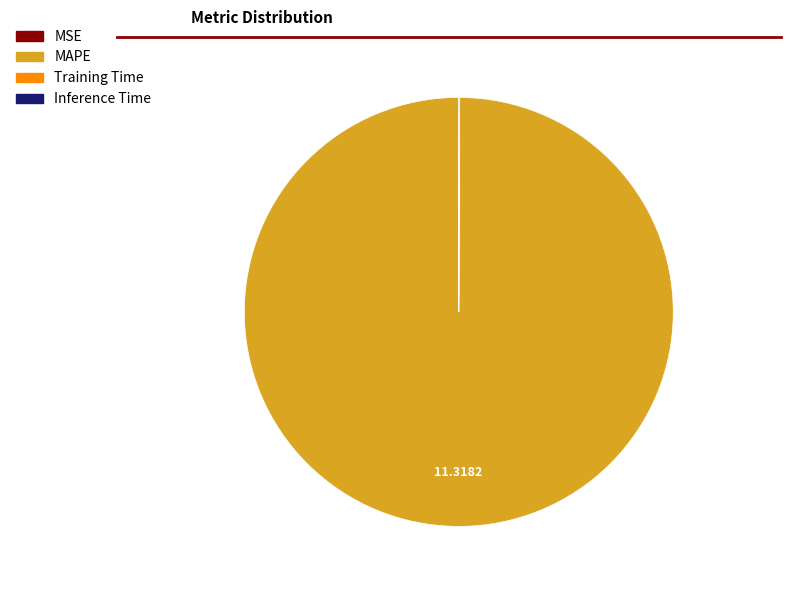

Does MAPE represent more than half of the total?

Yes